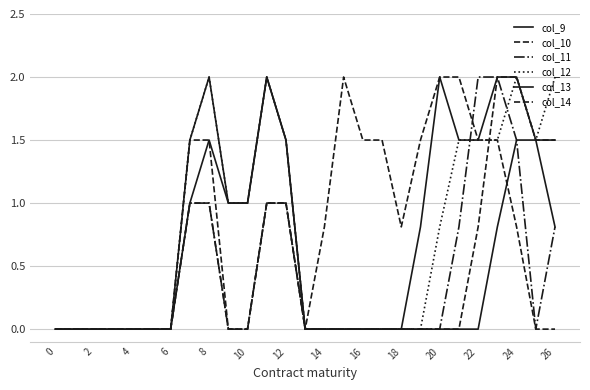

Does the chart display data point markers on the line(s)?

No